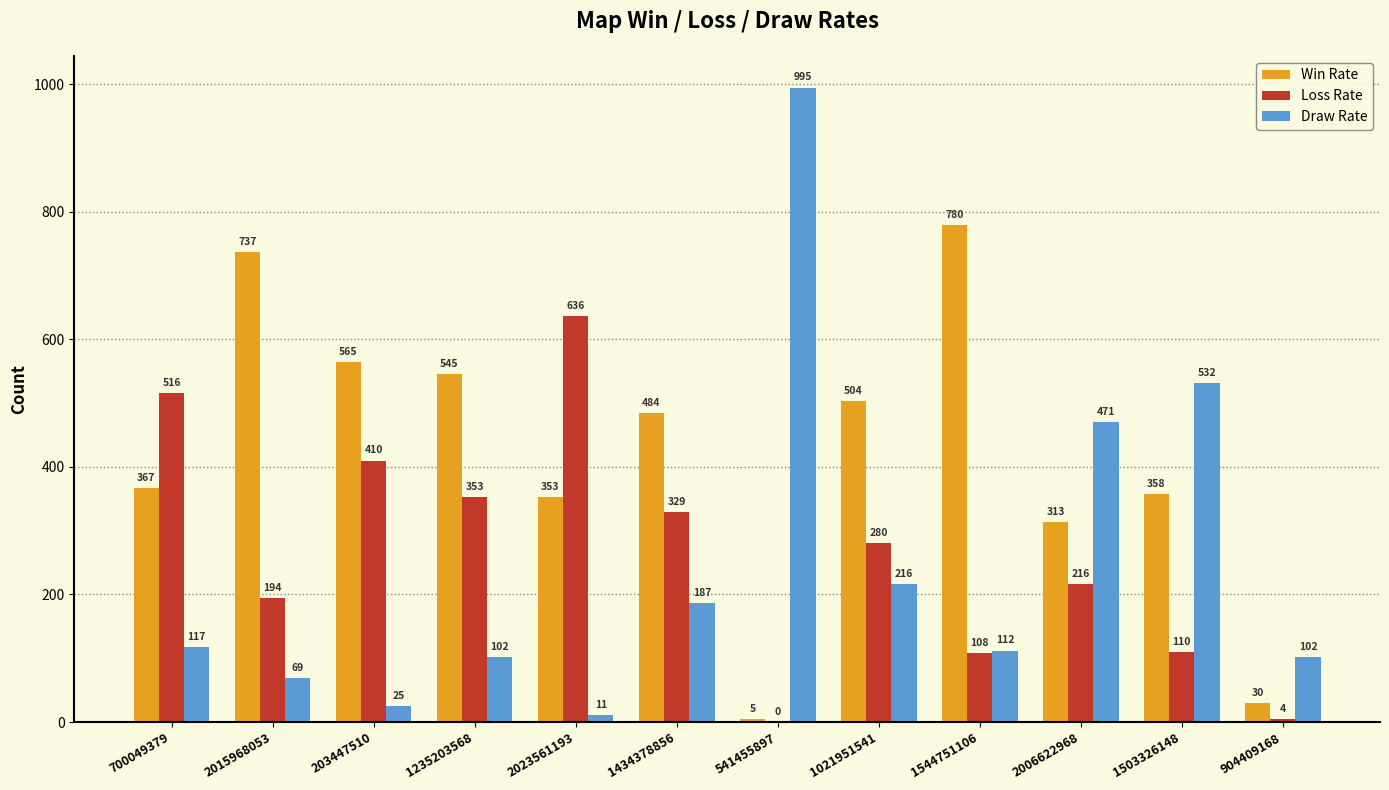

What is the sum of the Draw Rate values at 700049379 and 1021951541?

333